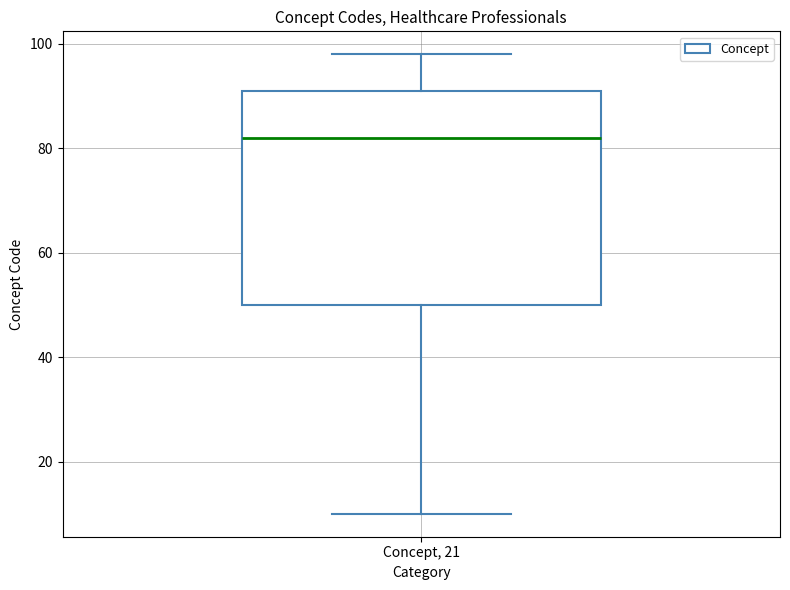

Read this box plot against the y-axis: the position of the median line, the range covered by the box, and the ends of both whiskers. The values are not printed on the chart, so give them approximately, as read against the axis.

median 82, box 50 to 92, whiskers 10 to 98